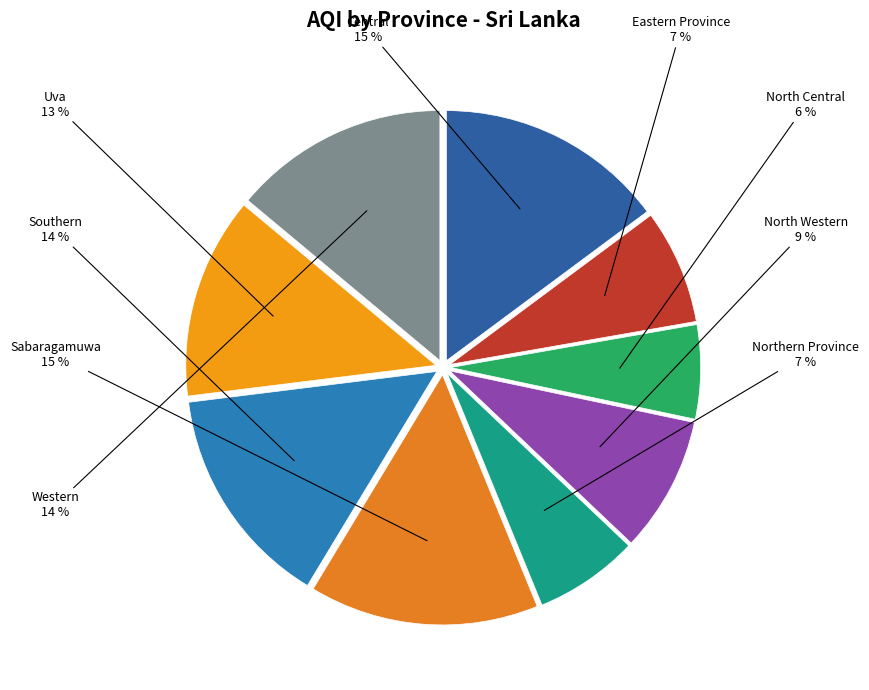

Does Western represent more than half of the total?

No